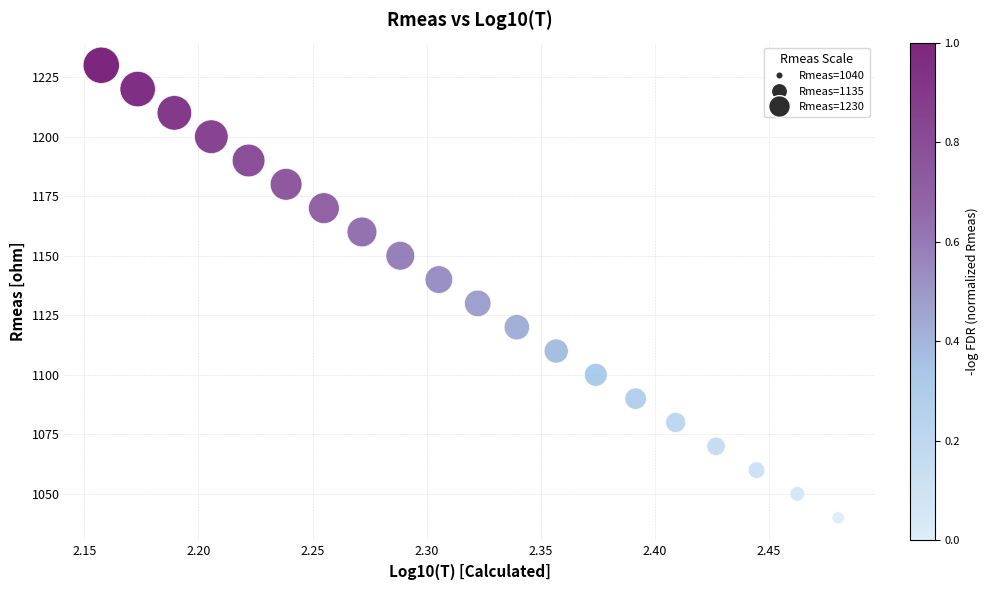

What is the range of Y values (max minus min)?

190